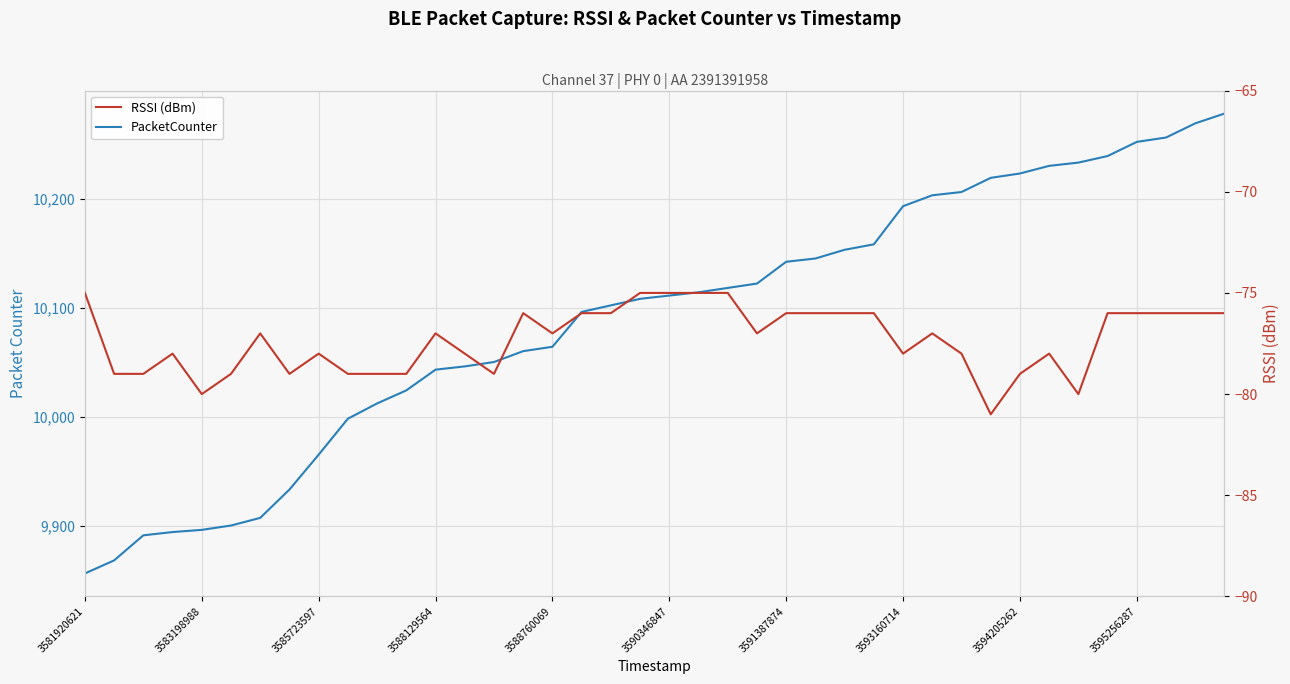

True or false: PacketCounter has more than 1 points higher than both neighbors.

False